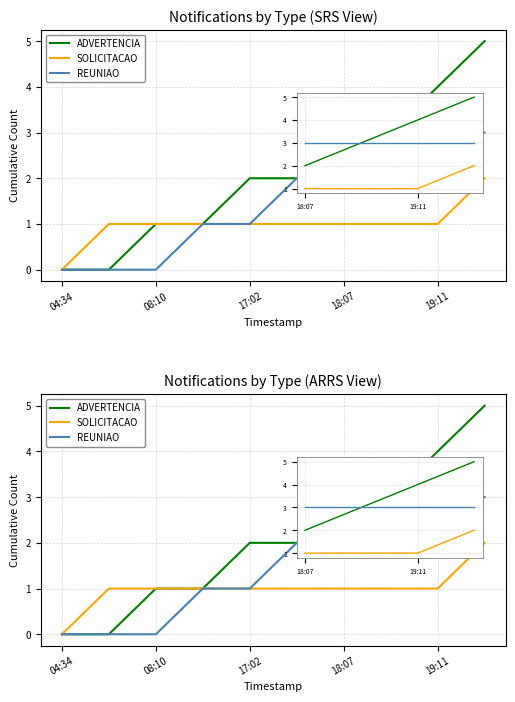

What is the label of the 3rd point from the left?

17:02